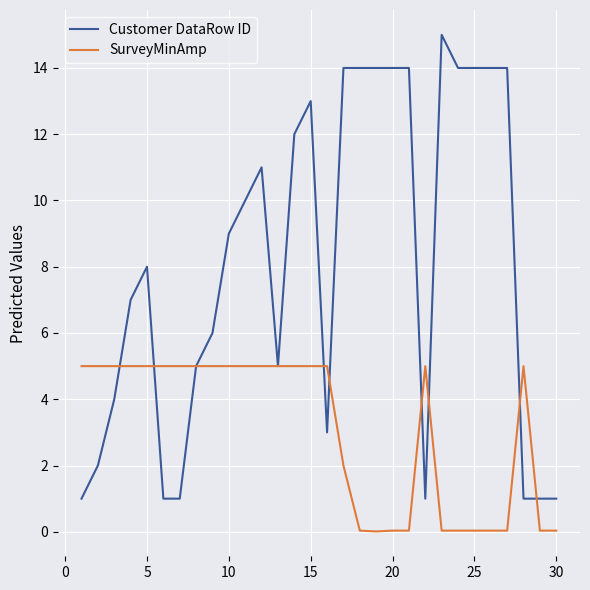

List the series in order of their peak value, lowest first.

SurveyMinAmp, Customer DataRow ID